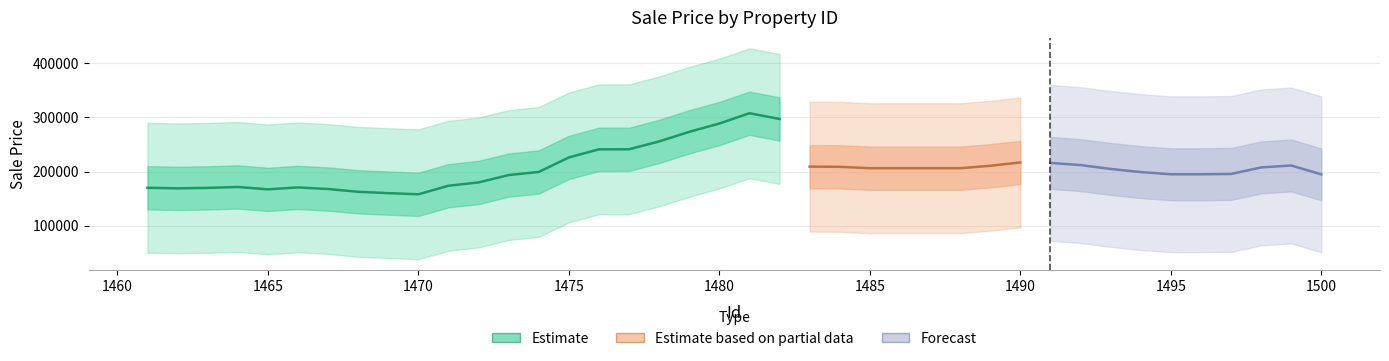

Does the chart display data point markers on the line(s)?

No